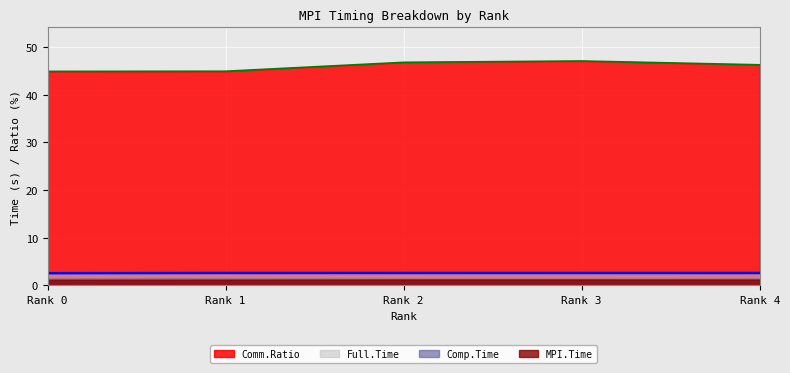

What is the minimum value shown in the chart?

1.1